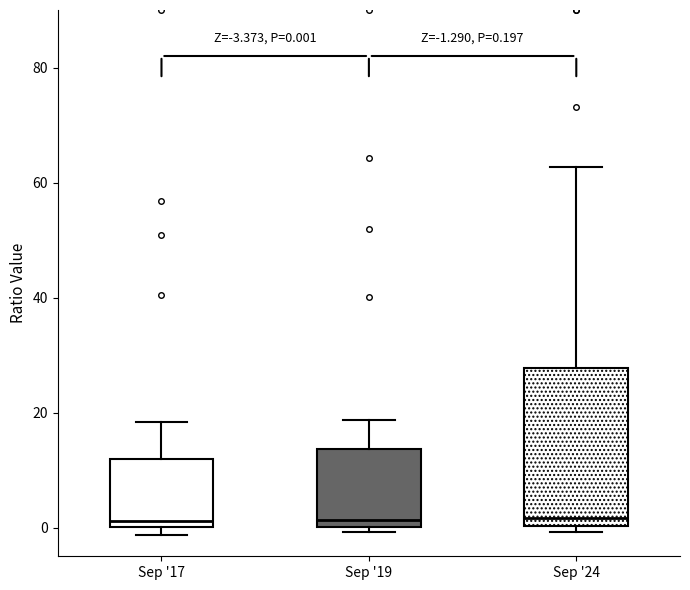

Which box is the tallest, from its lower edge to its upper edge?

Sep '24